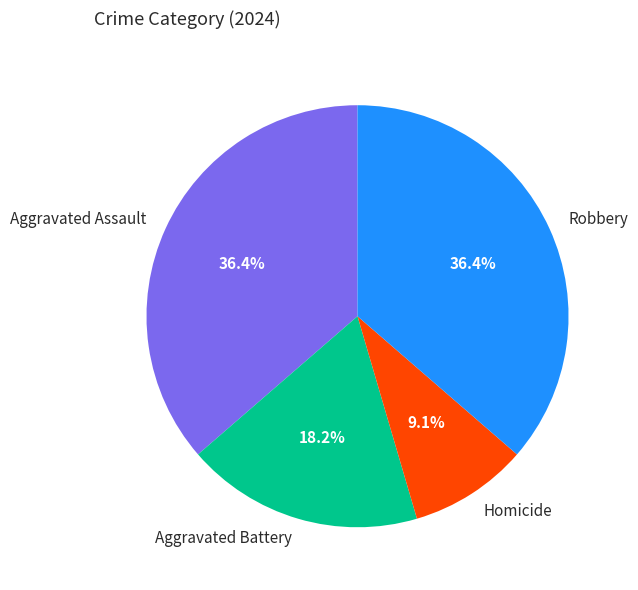

Which has a higher value, Robbery or Aggravated Battery?

Robbery